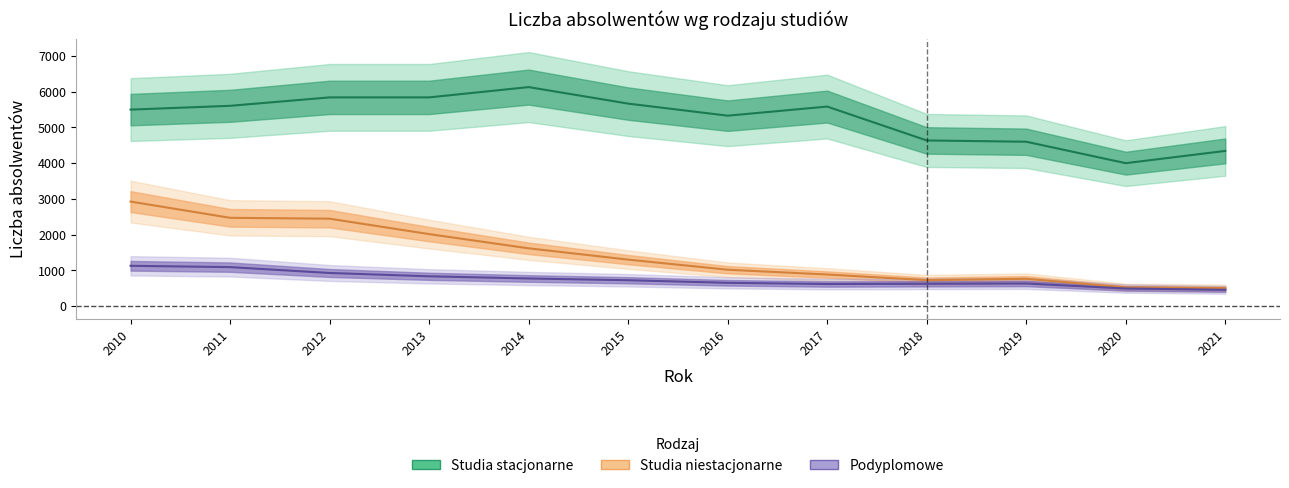

Which category has the highest value in the Podyplomowe series?

2010